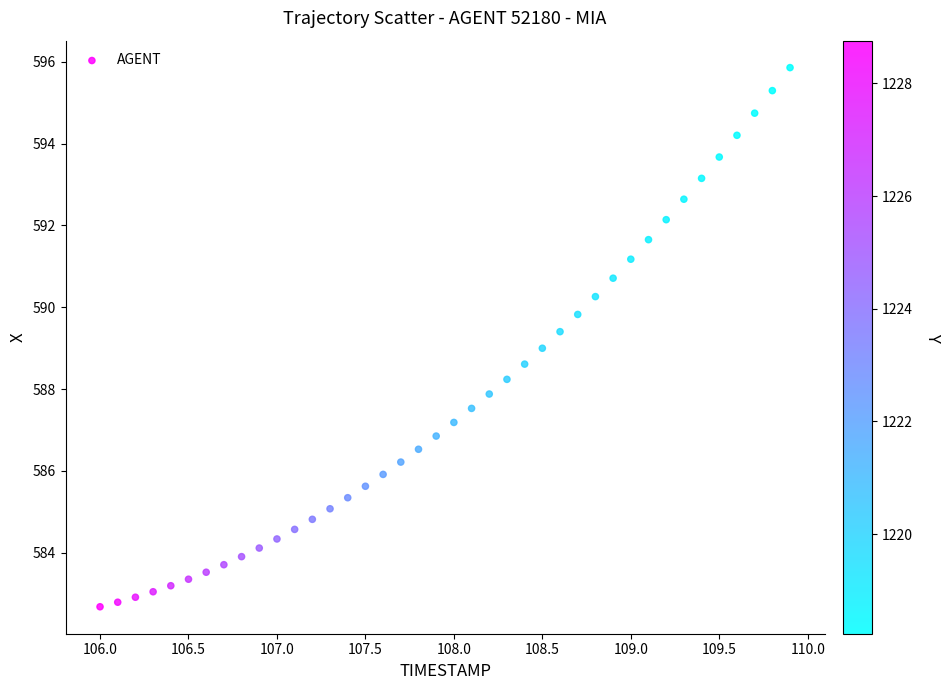

What is the range of Y values (max minus min)?

13.2